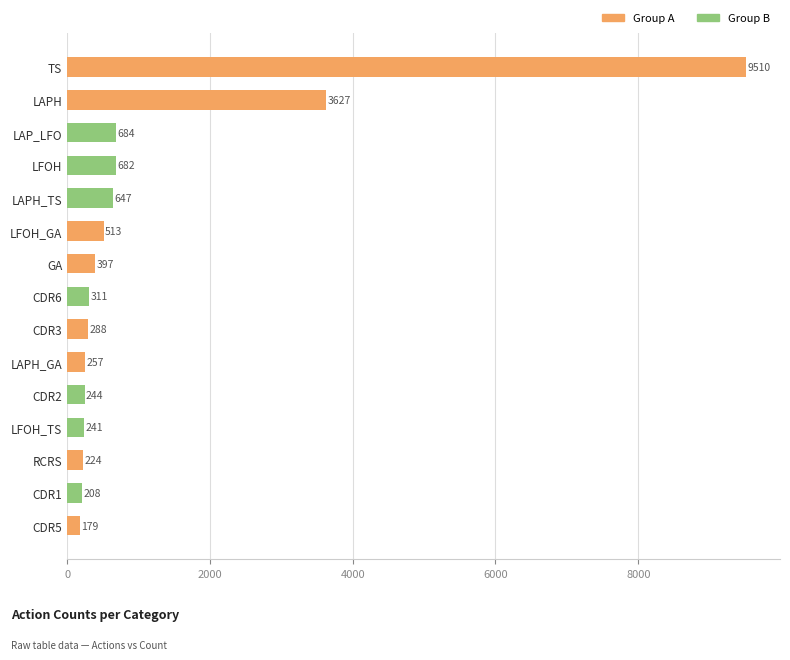

How many series are shown in this chart?

1